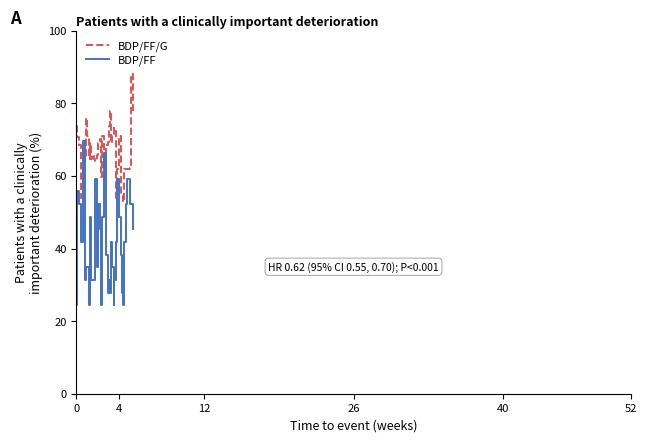

True or false: BDP/FF/G and BDP/FF cross at least once.

True